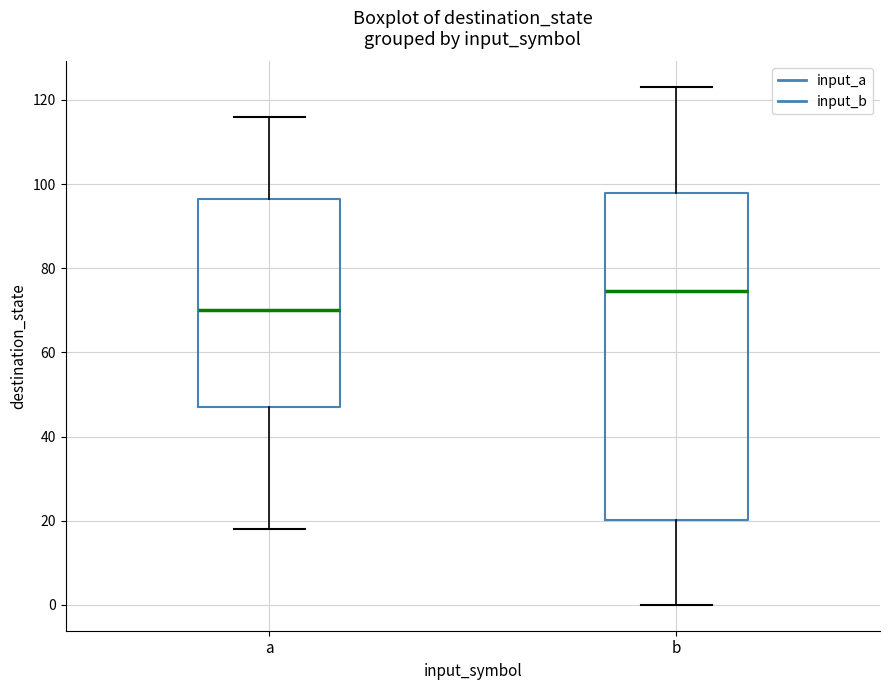

Reading left to right, read every box against the y-axis: the position of its median line, the range the box covers, and the ends of its whiskers. The values are not printed on the chart, so give them approximately, as read against the axis.

a: median 70, box 48 to 96, whiskers 18 to 116
b: median 74, box 20 to 98, whiskers 0 to 124